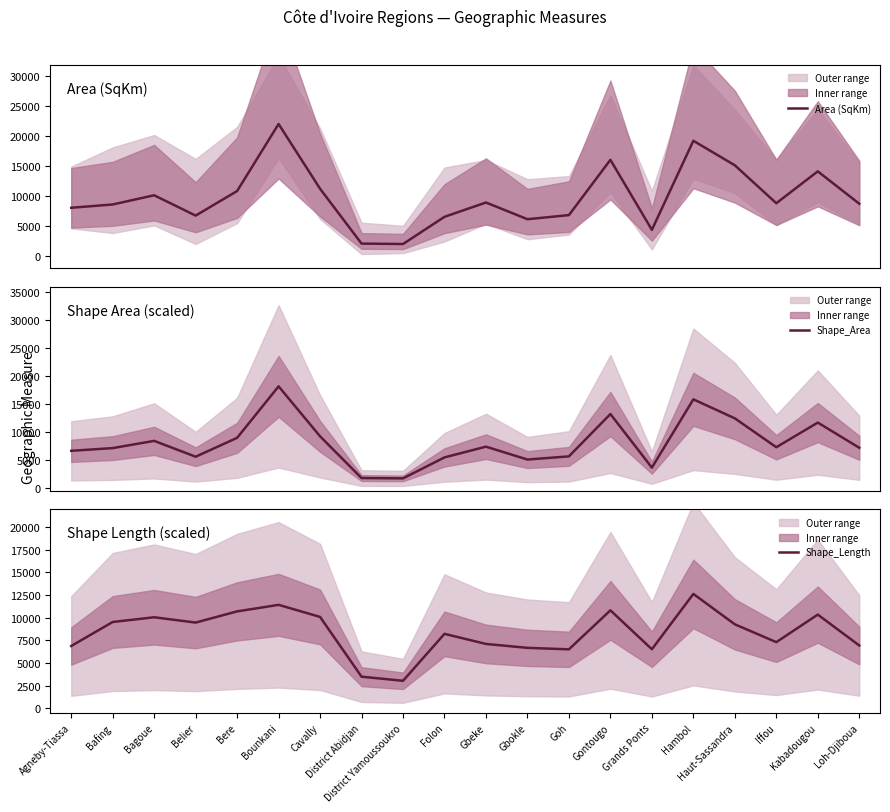

What value does the Shape_Length series have at District Yamoussoukro?

3032.6